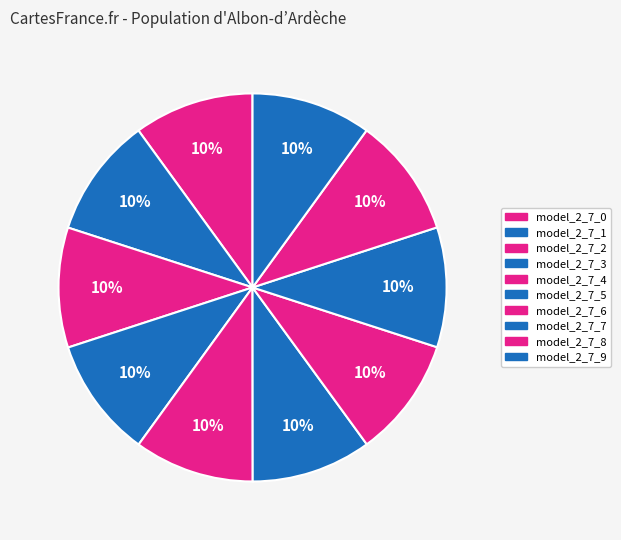

Which slice is the largest?

model_2_7_4